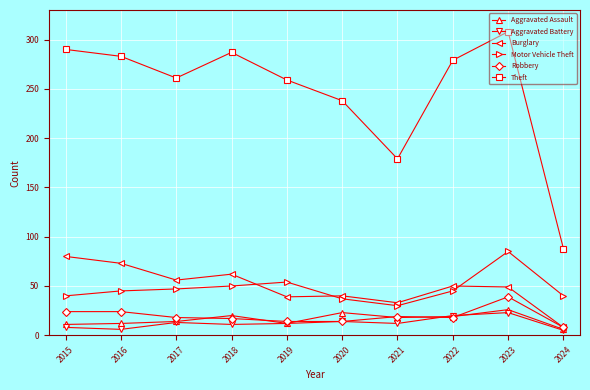

What is the total value across all series at 2020?

366